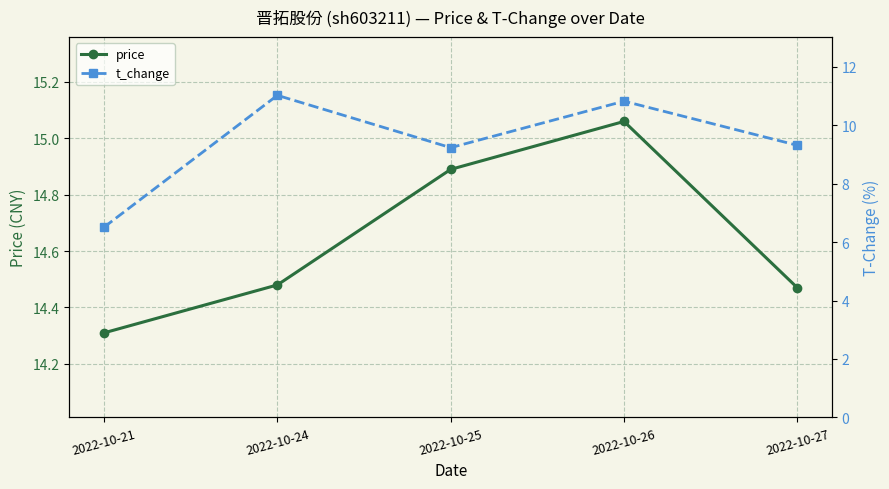

At which category does the chart reach its minimum across all series?

2022-10-21